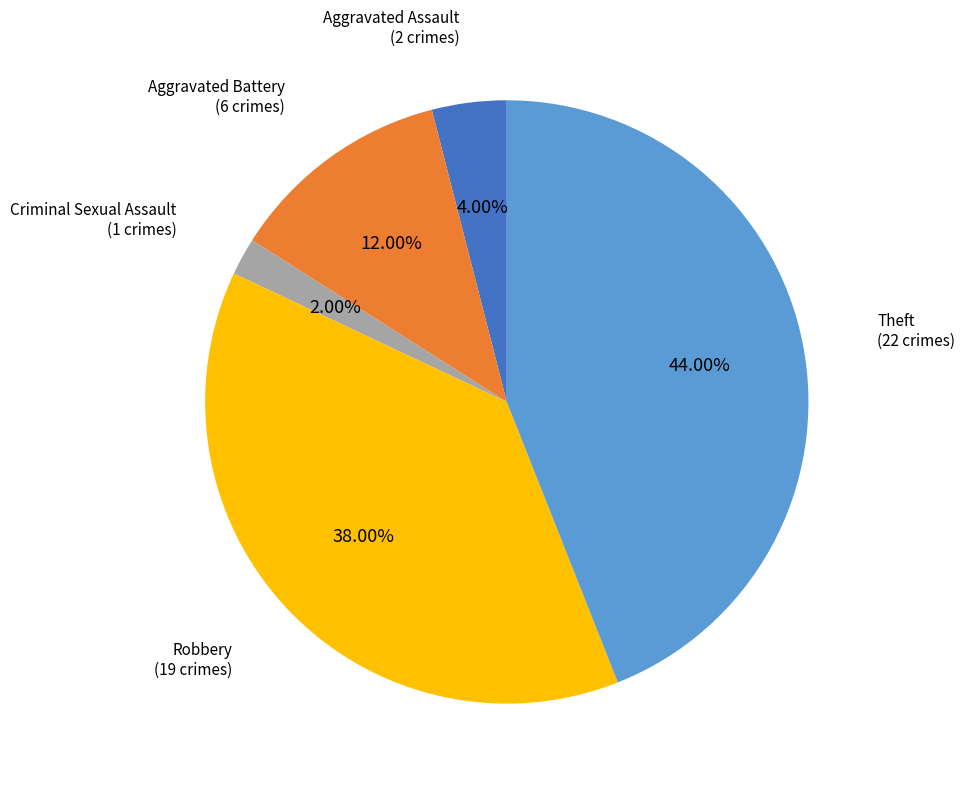

How much of the chart is everything except Aggravated Battery?

88.0%